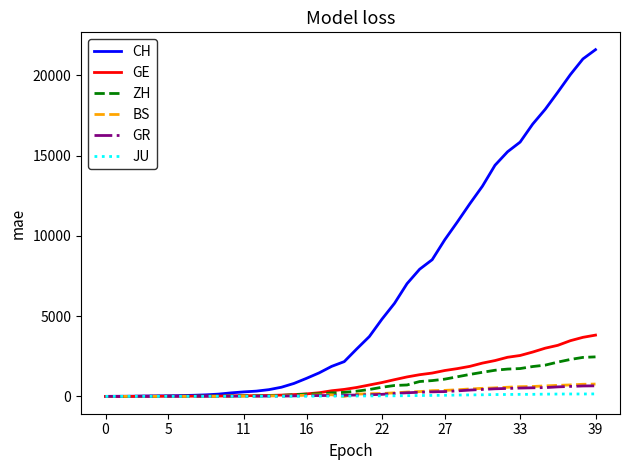

What are all the series names shown in the legend?

CH, GE, ZH, BS, GR, JU